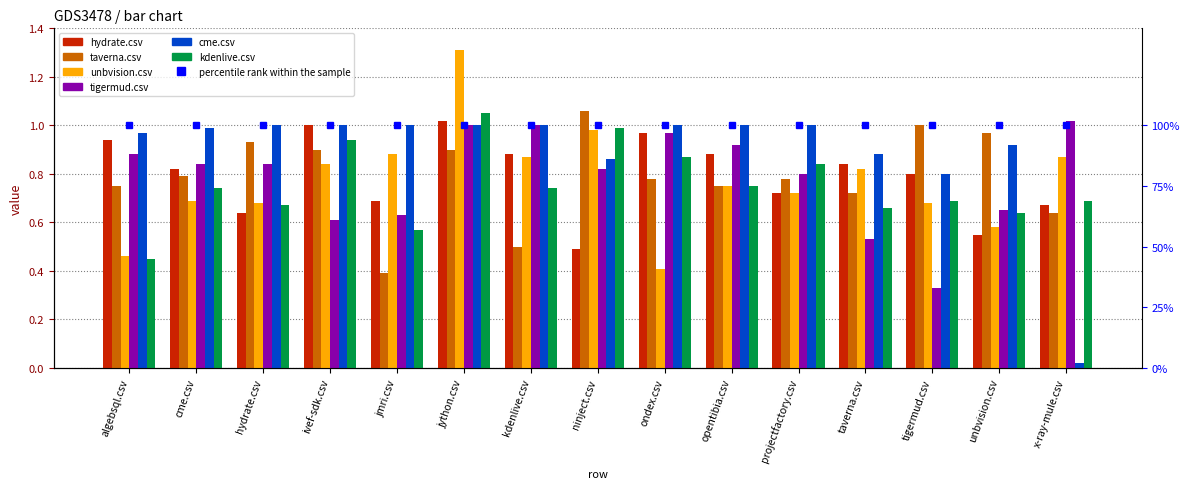

What is the label of the 2nd bar from the left?

cme.csv